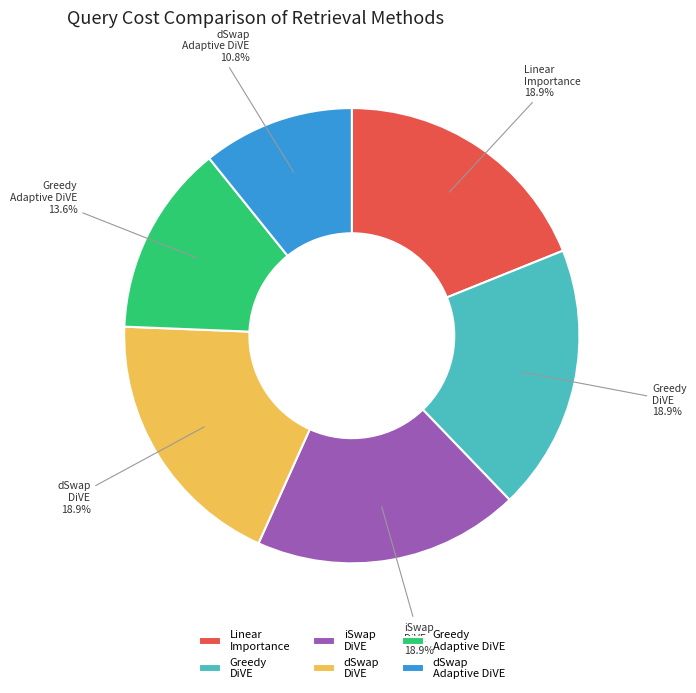

How many segments does this pie chart have?

6